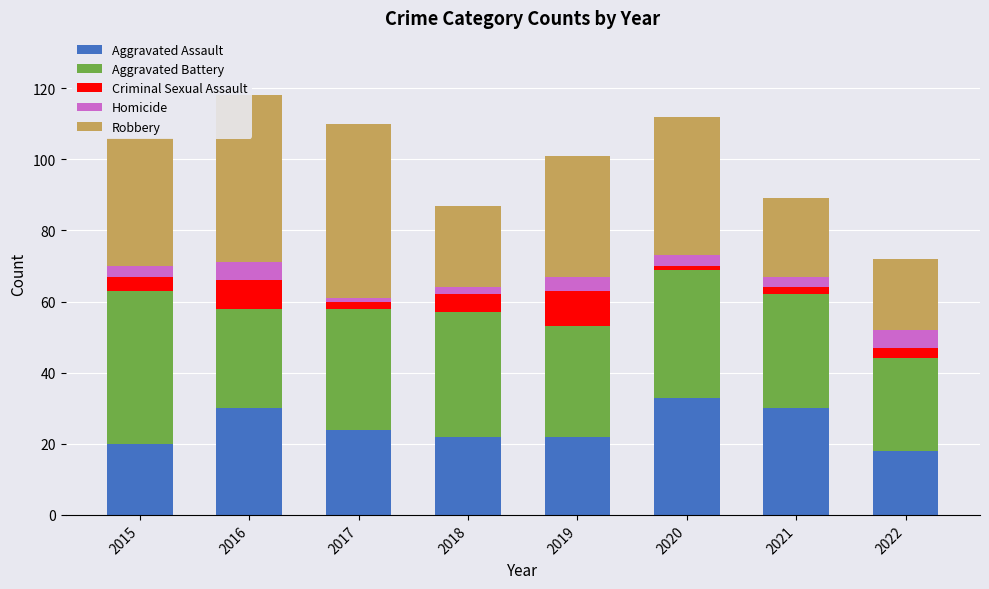

Count the number of categories in the chart.

8